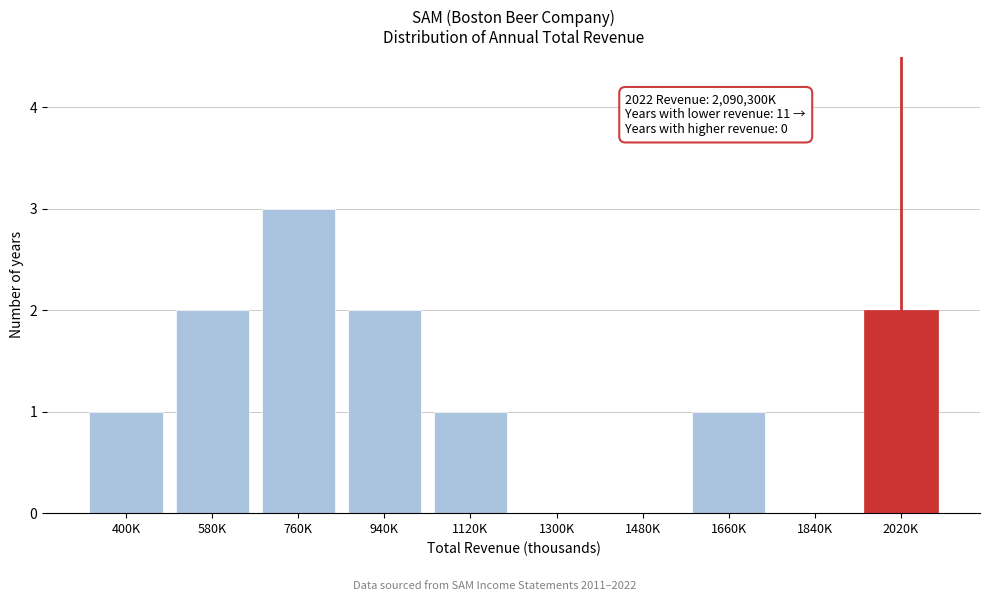

Reading left to right, extract all data points from this chart.

400K=1	580K=2	760K=3	940K=2	1120K=1	1300K=0	1480K=0	1660K=1	1840K=0	2020K=2